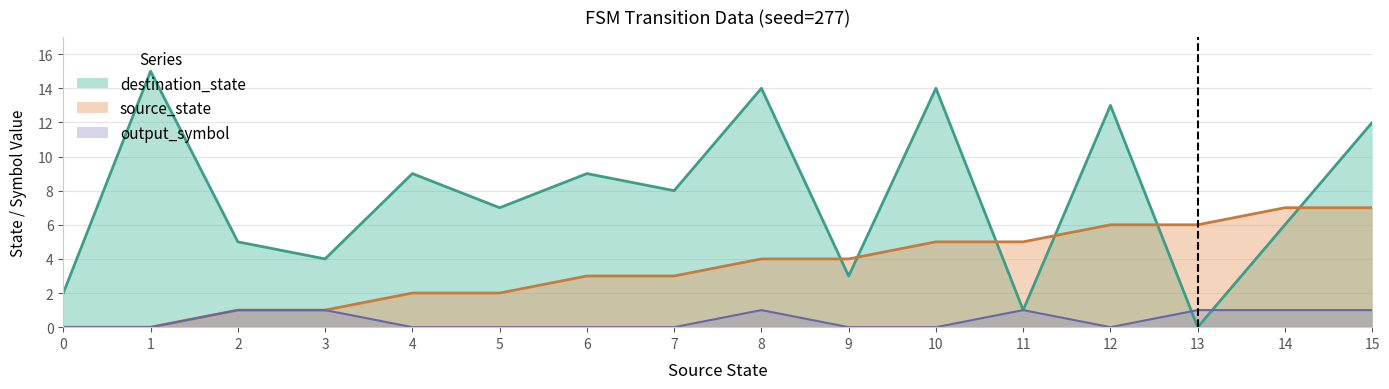

What is the spread (max minus min) of values at 12?

13